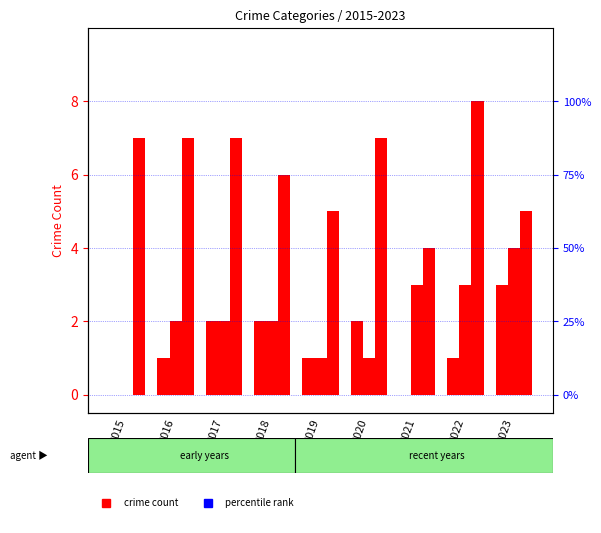

Reading left to right, list all the values displayed in this chart.

Aggravated Assault: 2015=0	2016=1	2017=2	2018=2	2019=1	2020=2	2021=0	2022=1	2023=3
Aggravated Battery: 2015=0	2016=2	2017=2	2018=2	2019=1	2020=1	2021=3	2022=3	2023=4
Robbery: 2015=7	2016=7	2017=7	2018=6	2019=5	2020=7	2021=4	2022=8	2023=5